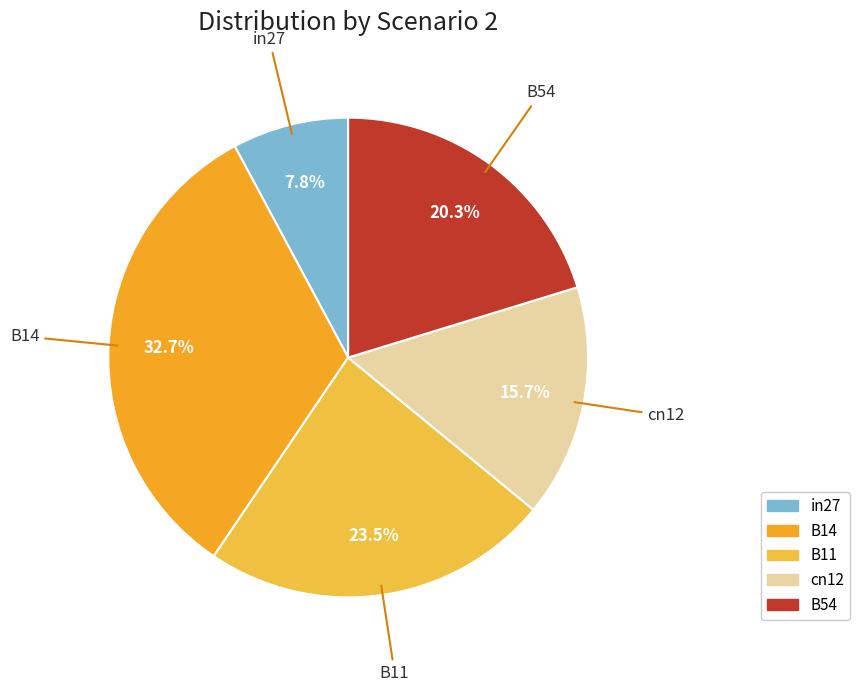

Combined, do B11 and B54 account for over 50%?

No